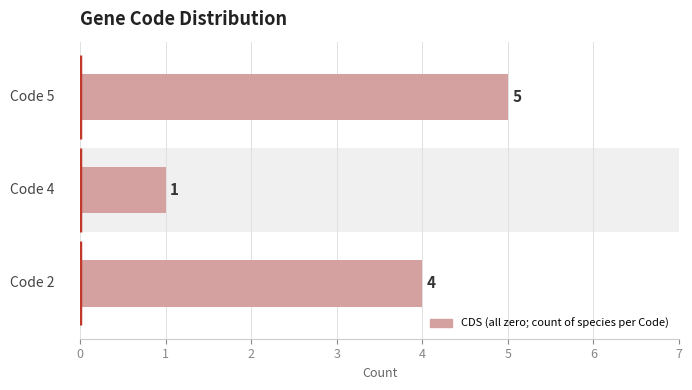

The value at 2 is 3. True or false?

False